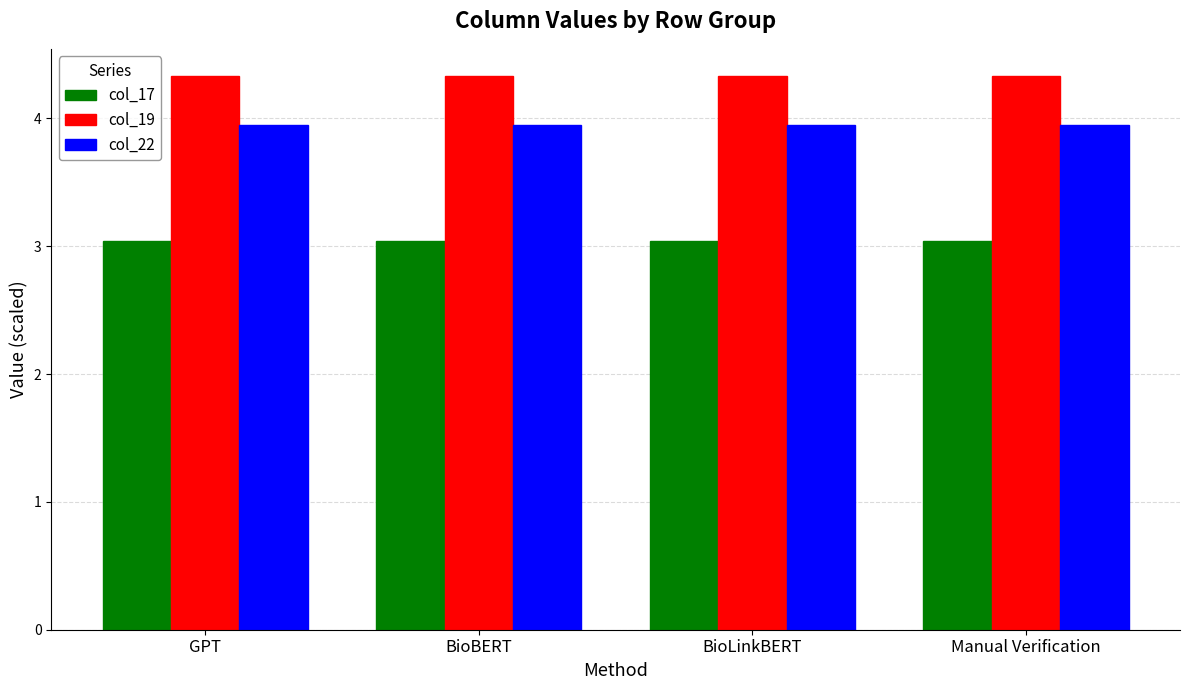

How many series are shown in this chart?

3